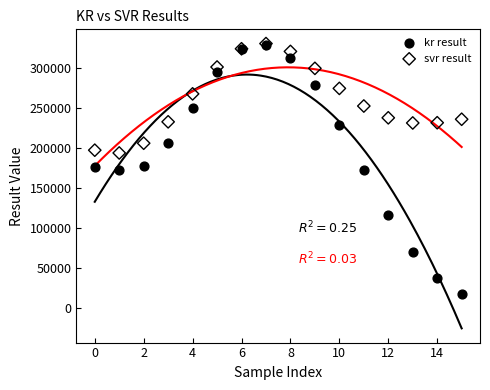

In the svr result series, what Y value is closest to 262157?

267678.1